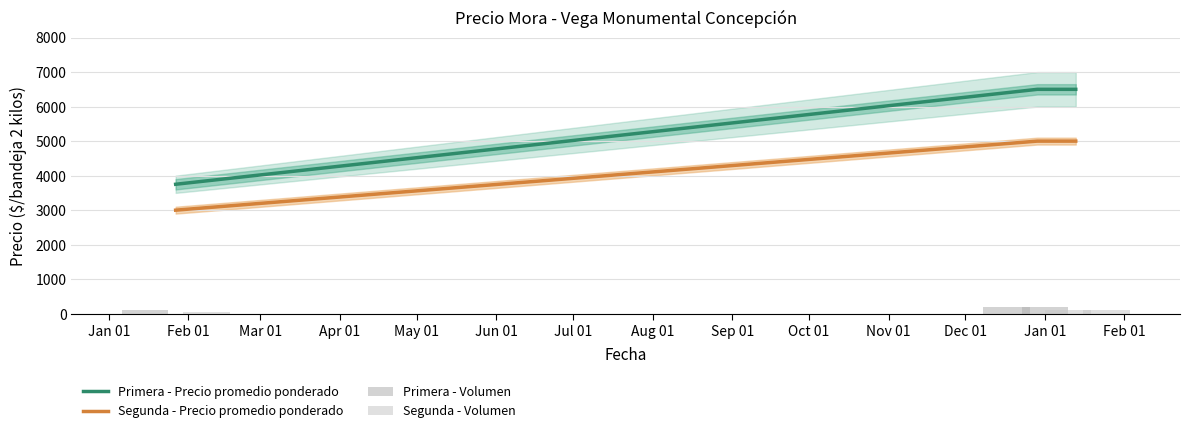

What is the minimum value for Segunda - Precio promedio ponderado?

3000